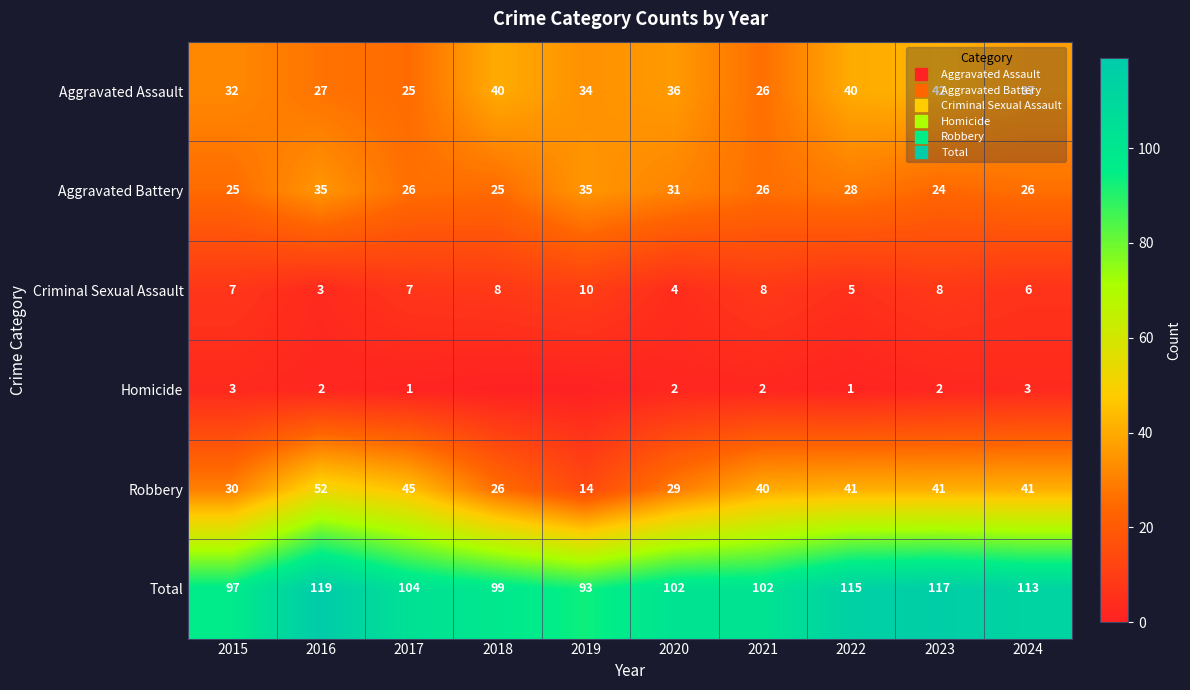

What is the difference between the highest and lowest values at 2018?

99